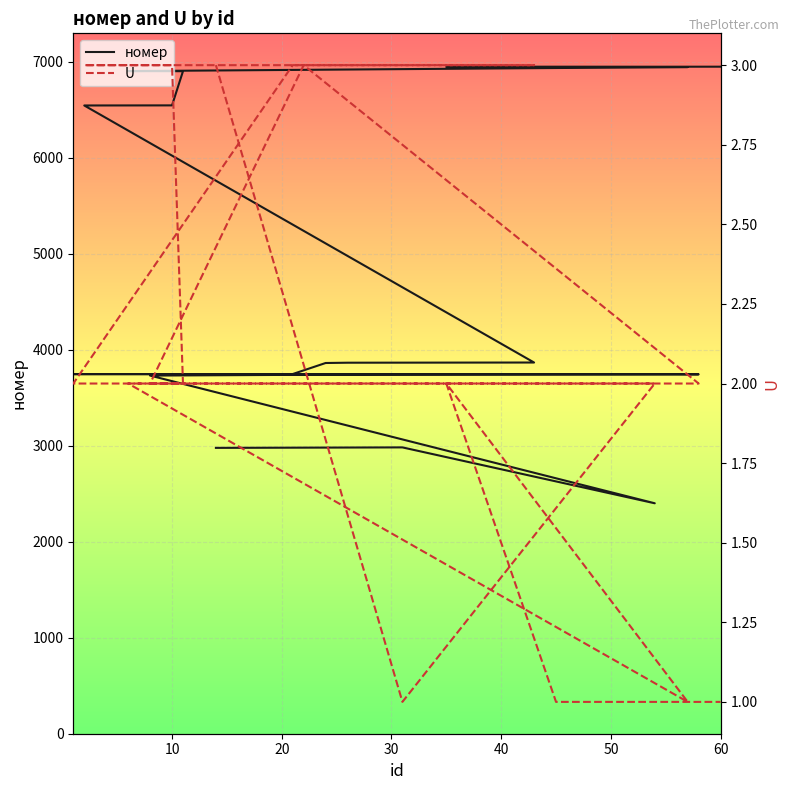

Reading left to right, what are all the values shown in this chart?

номер: 2977	2982	2400	3730	3738	3743	3744	3745	3746	3861	3864	3866	6543	6544	6900	6901	6943	6945	6946	6947
U: 3	1	2	2	3	2	2	2	3	3	3	3	3	3	2	2	1	2	1	1